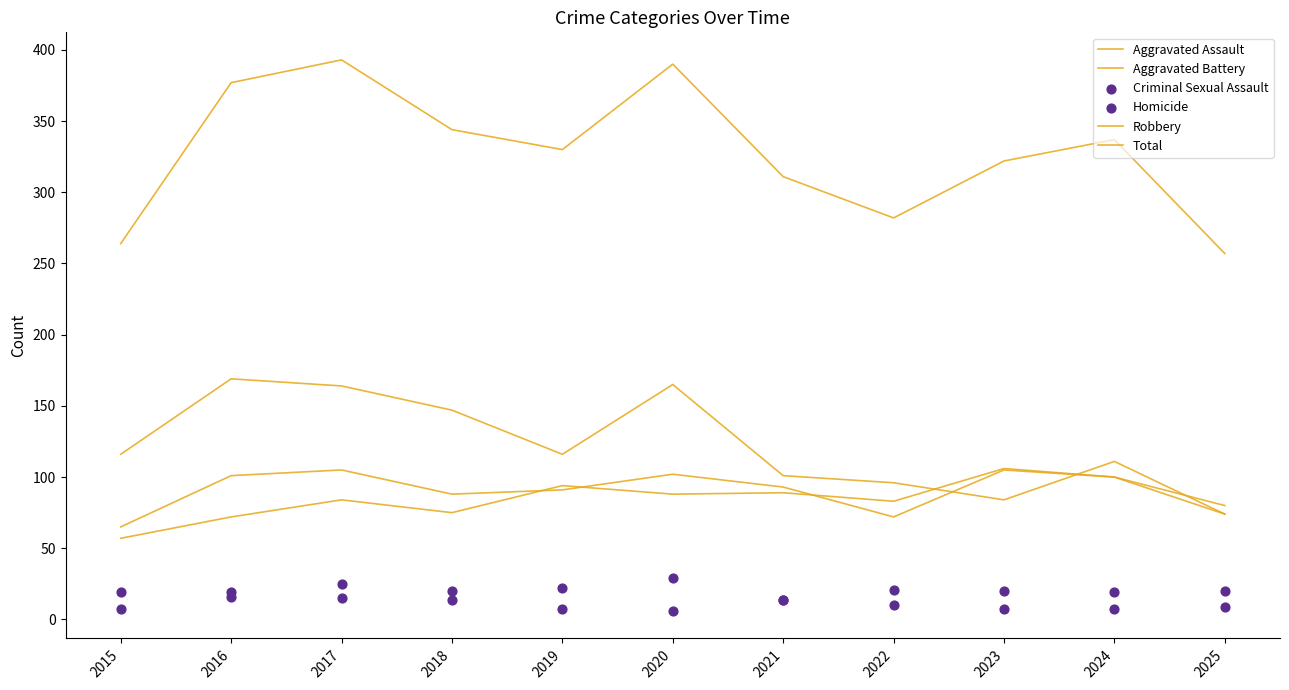

At how many categories does at least one series exceed 106?

11